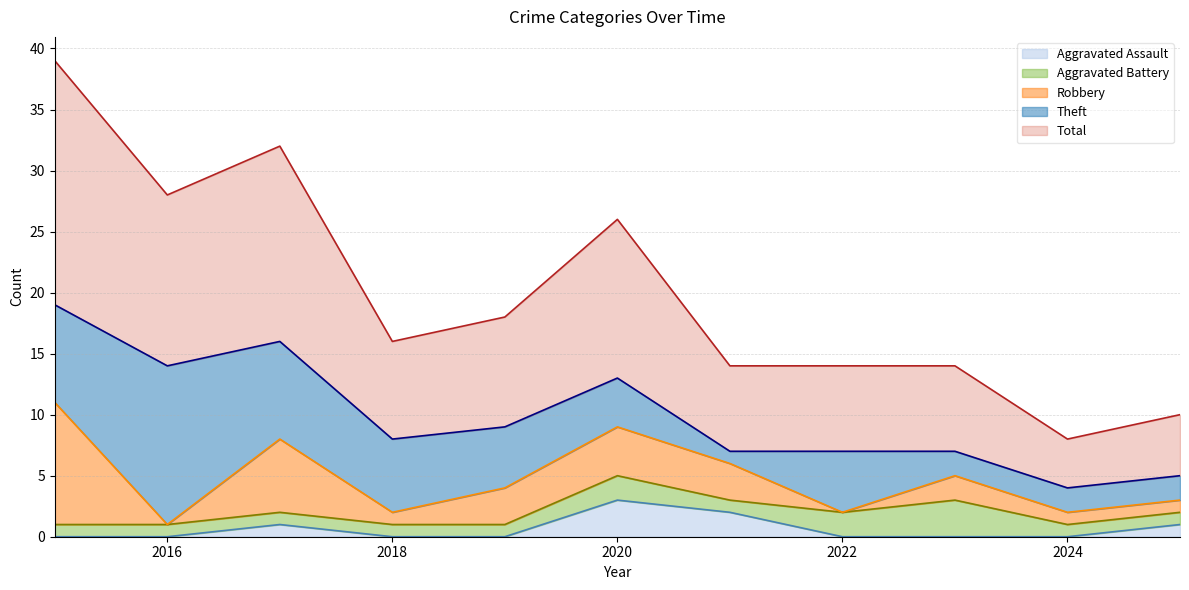

Reading left to right, extract all data points from this chart.

Aggravated Assault: 0	0	1	0	0	3	2	0	0	0	1
Aggravated Battery: 1	1	1	1	1	2	1	2	3	1	1
Robbery: 10	0	6	1	3	4	3	0	2	1	1
Theft: 8	13	8	6	5	4	1	5	2	2	2
Total: 20	14	16	8	9	13	7	7	7	4	5